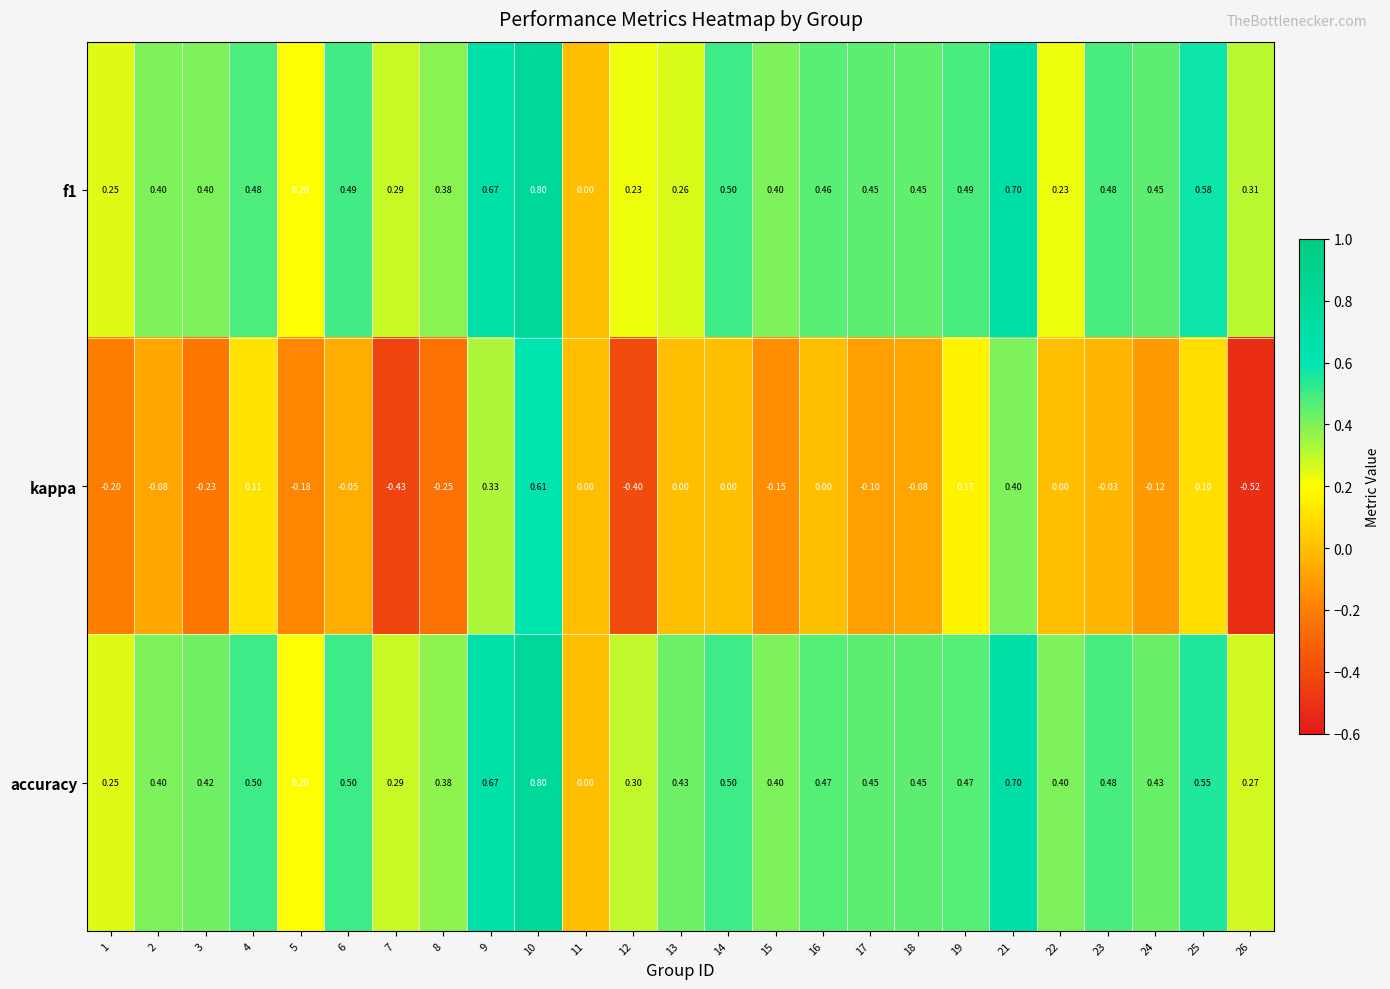

Which series changed the most between 11 and 13?

accuracy